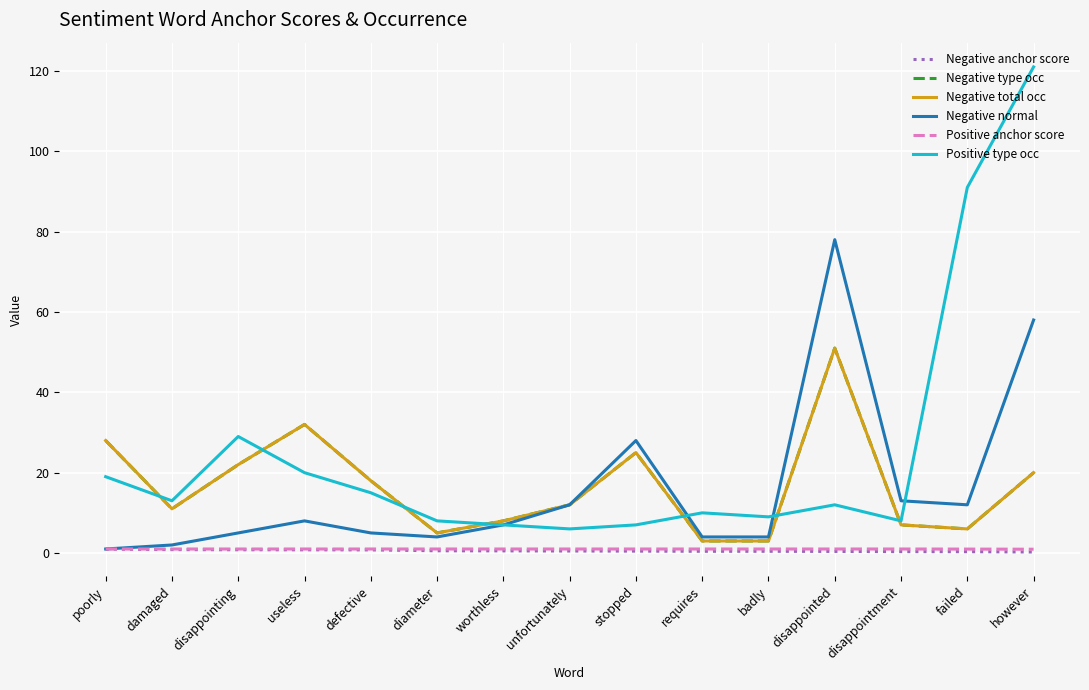

Is this an area chart (filled region under the line)?

No